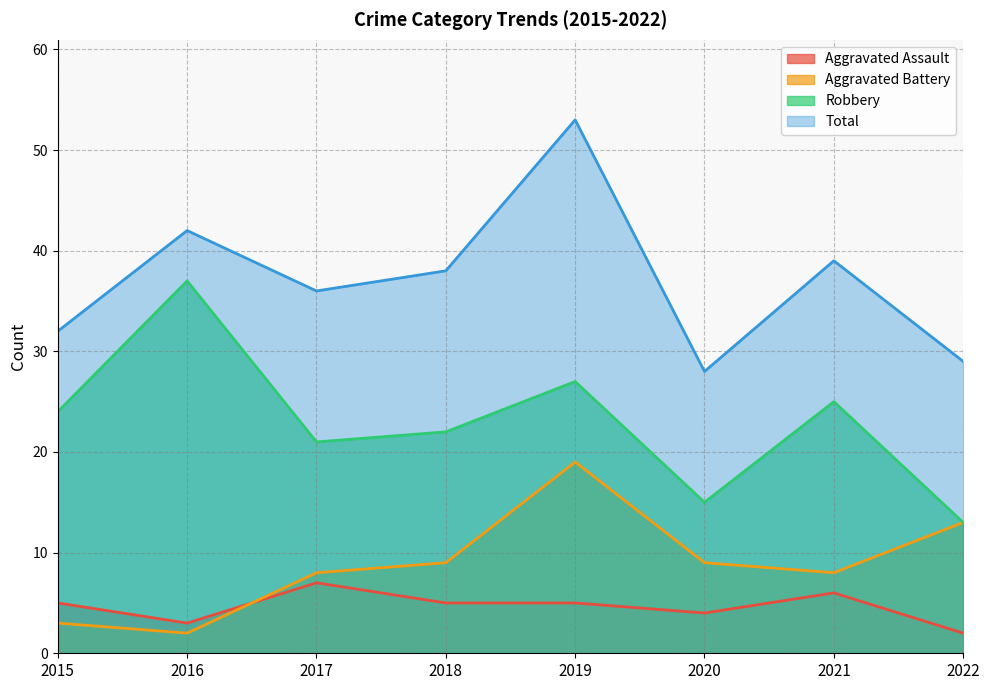

At which category is the sum across all series the highest?

2019